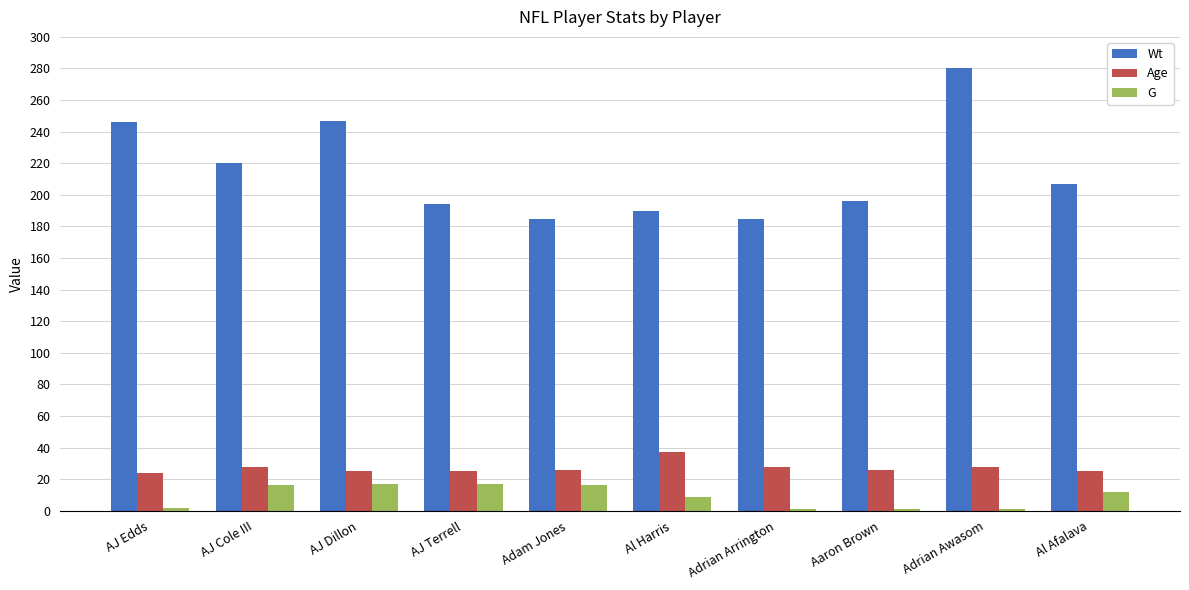

What is the value of the G bar at the 7th from the left?

1